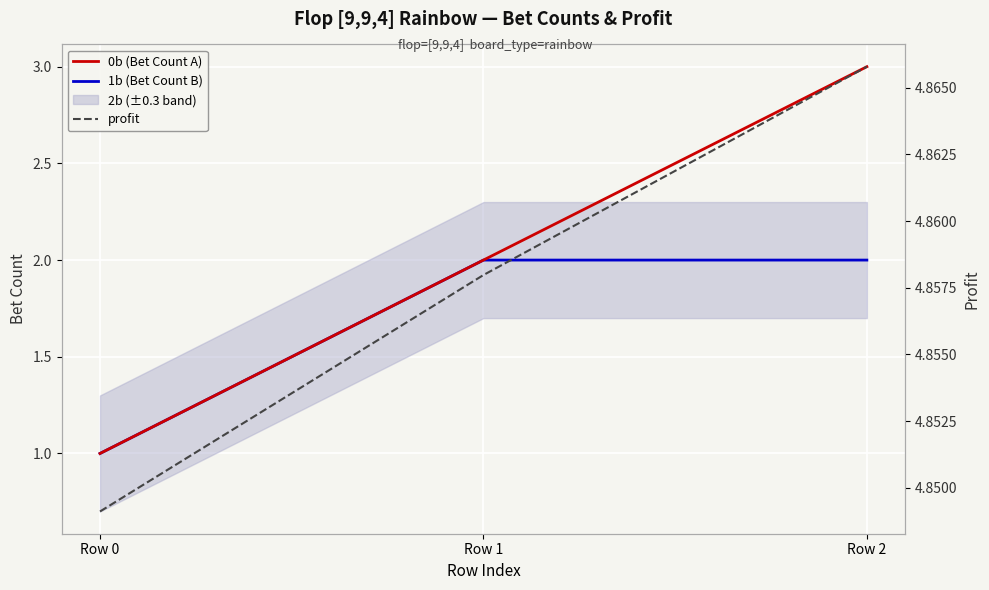

Count the profit values in the range 4 to 5.

3